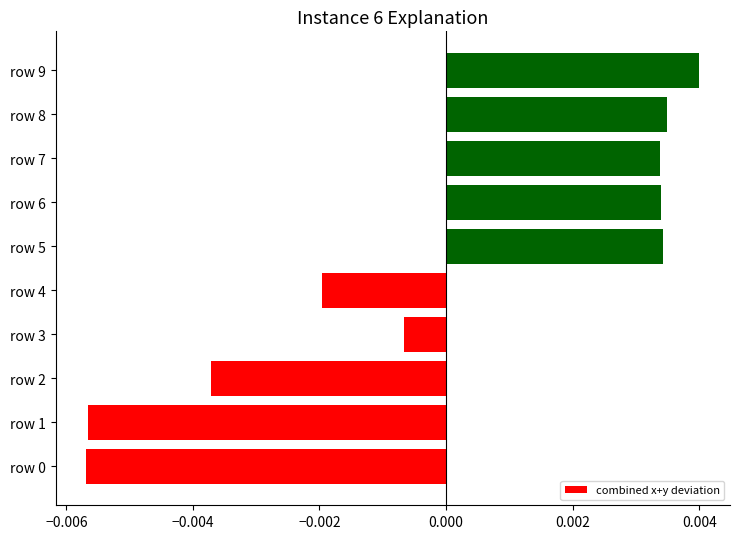

At which label is the value closest to 0?

row 3